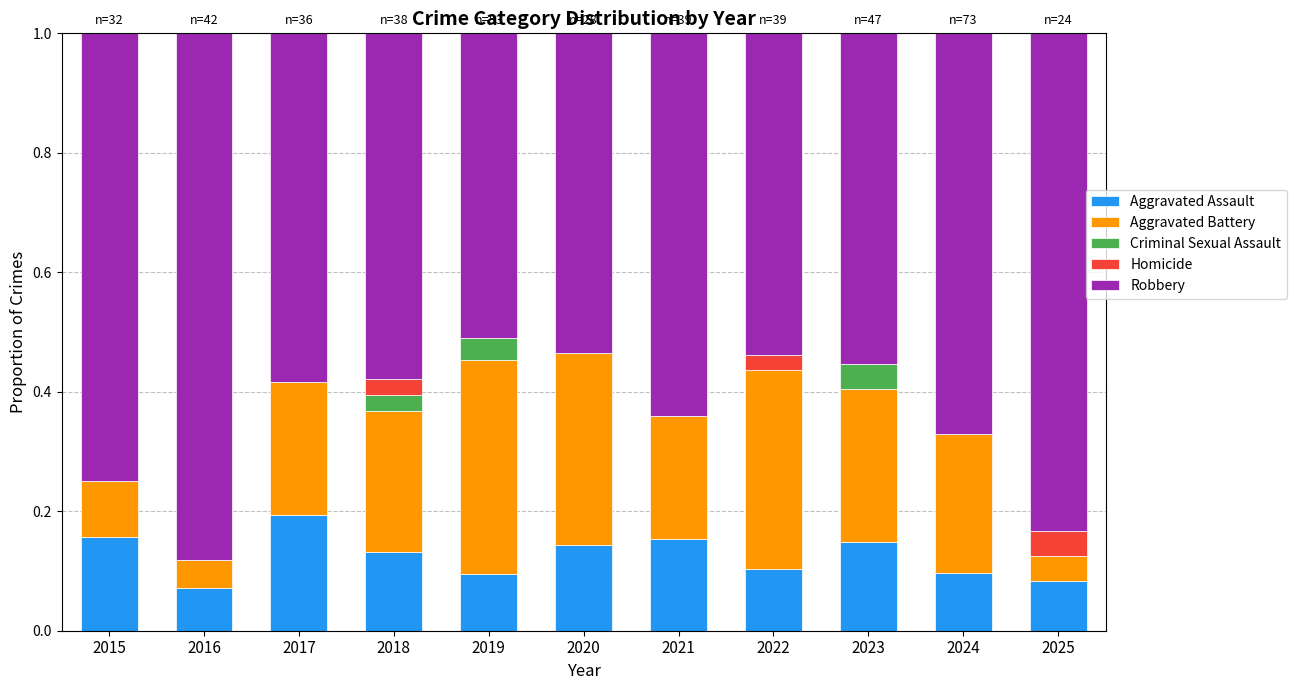

Does the chart contain stacked bars?

Yes